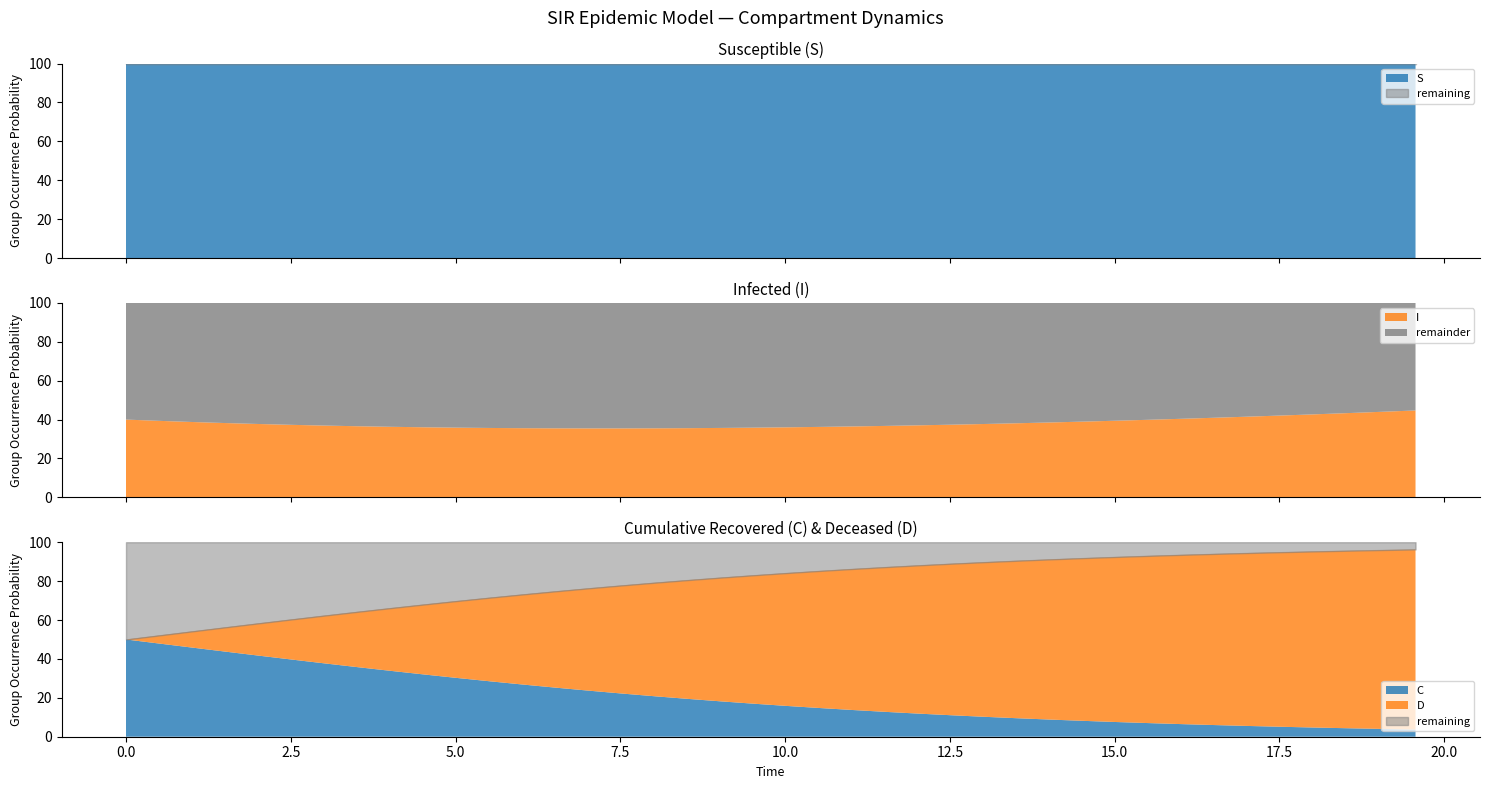

What is the maximum value for I?

44.7